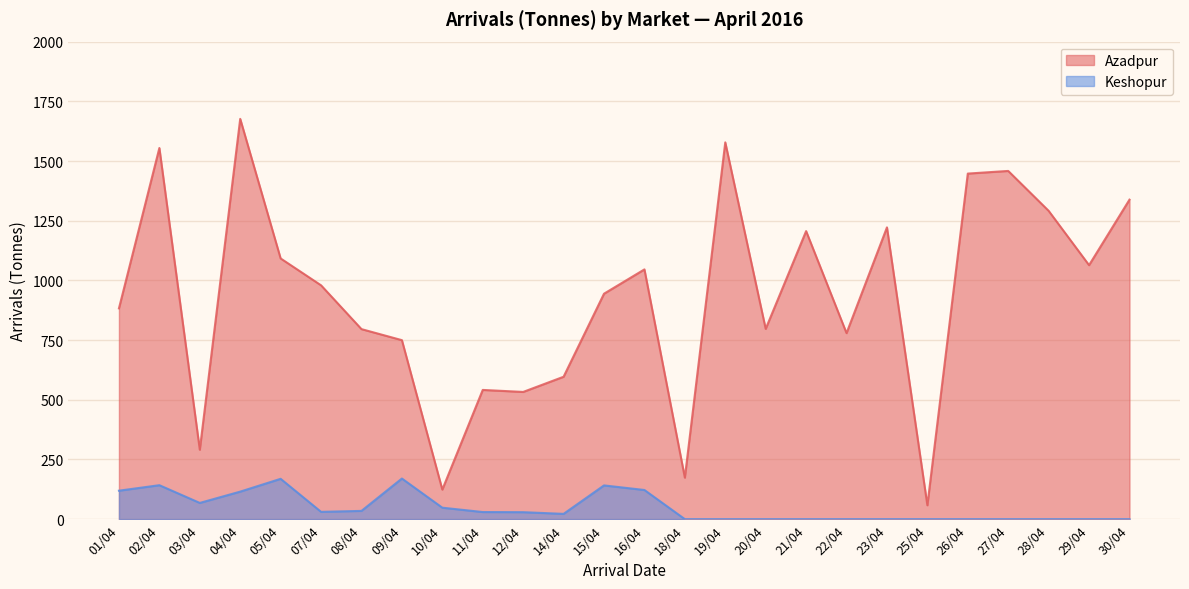

The value of Azadpur at 25/04 is 13.3. True or false?

False